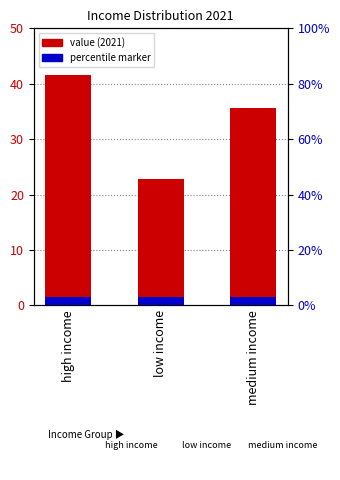

Is it true that the value at low income is 35.9?

False